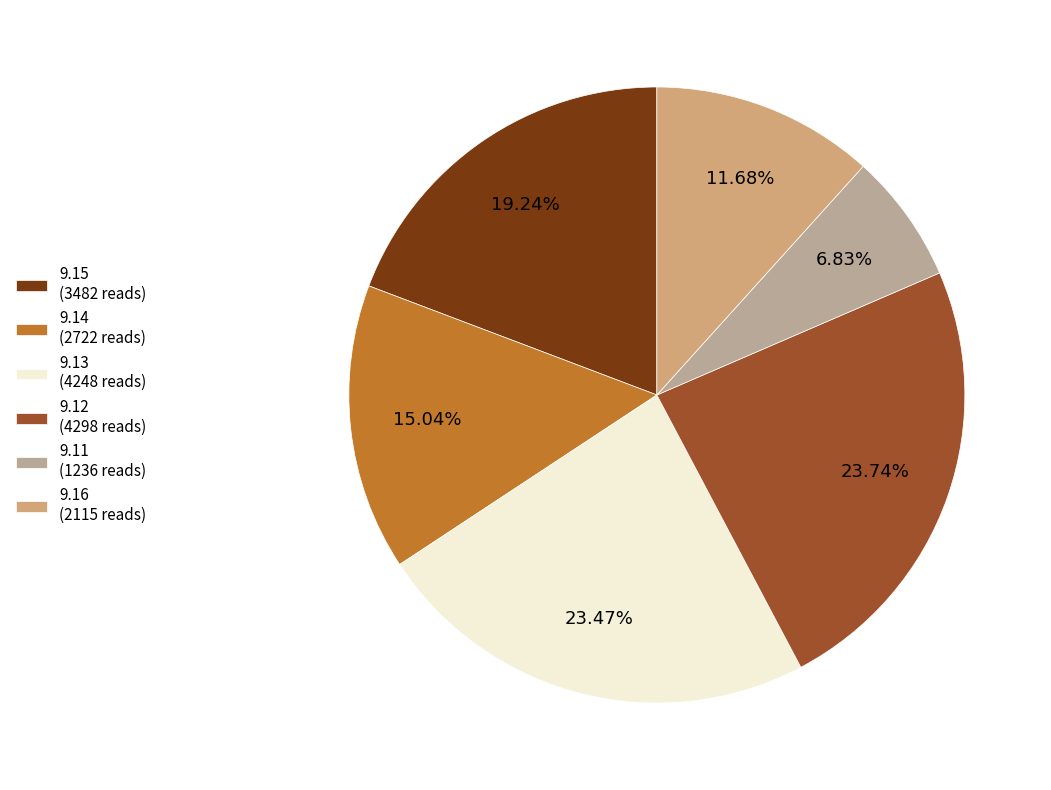

How many slices are in this pie chart?

6